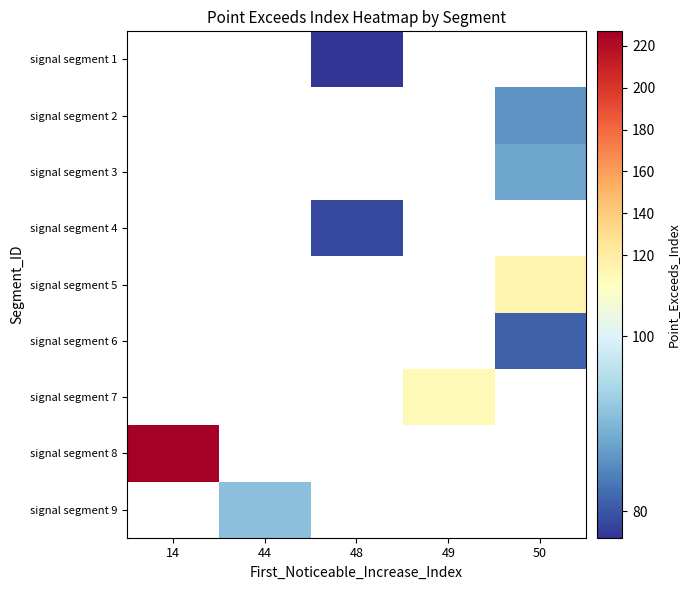

How many values in signal segment 5 are above zero?

1